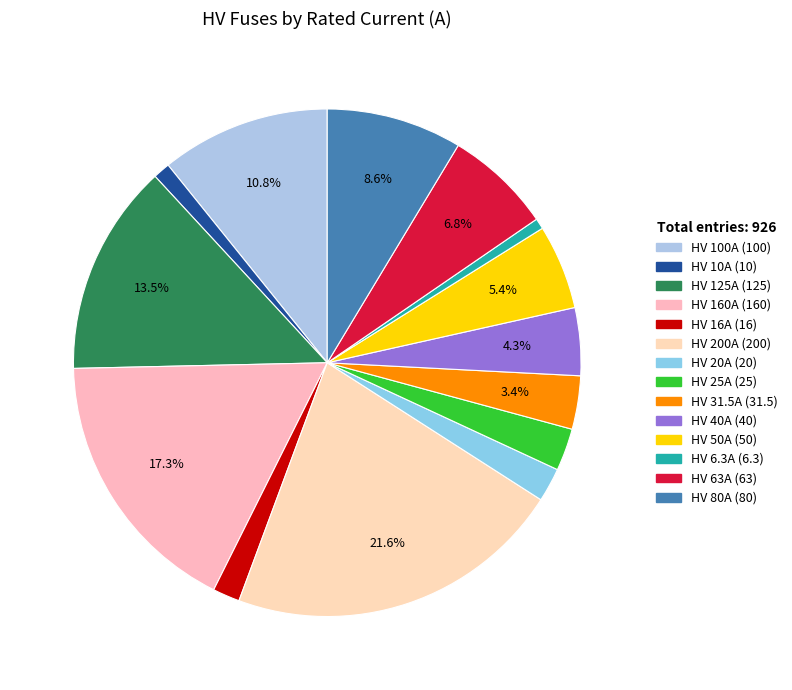

What percentage is the HV 200A slice, to the nearest percent?

22%